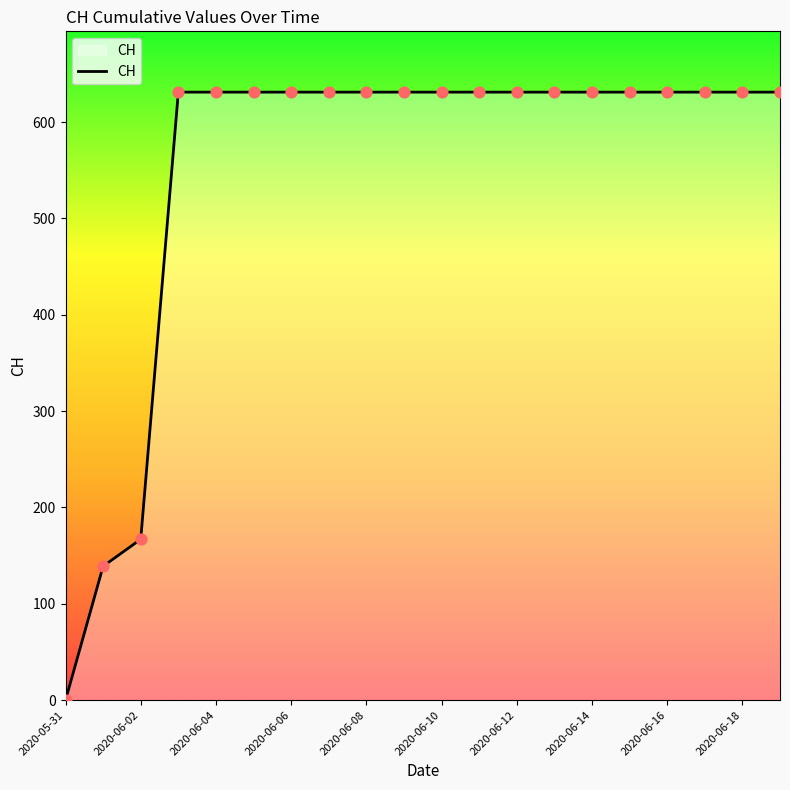

What is the difference between the maximum and minimum values?

631